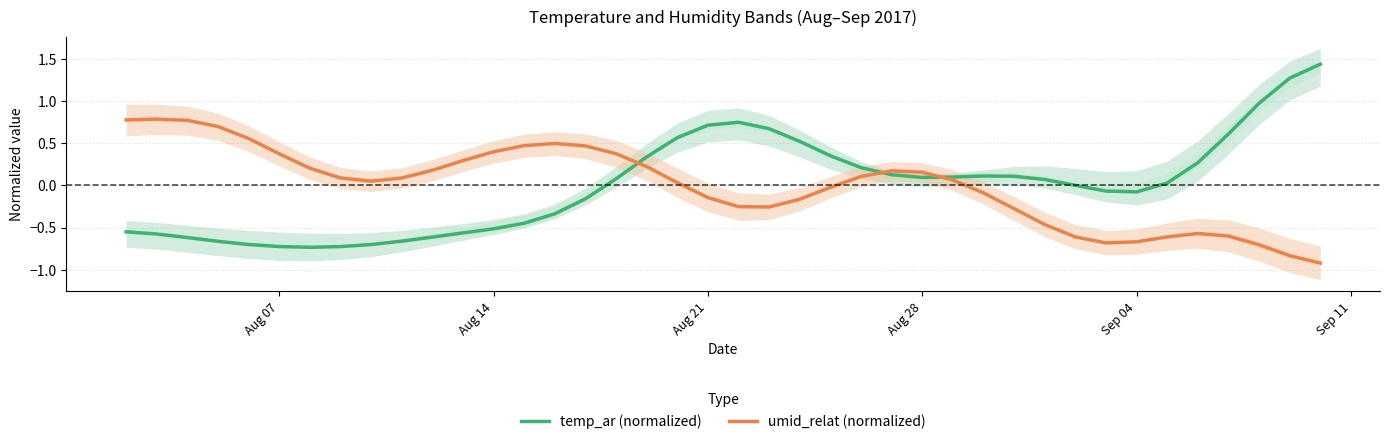

Which series ends up on top after the final intersection of temp_ar (normalized) and umid_relat (normalized)?

temp_ar (normalized)